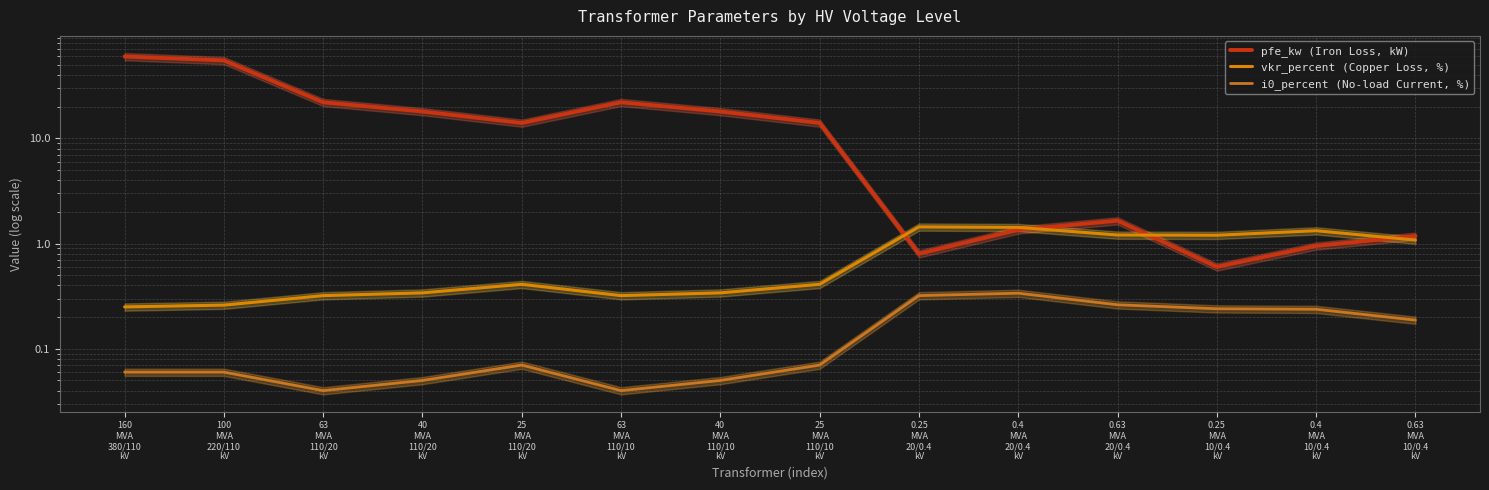

True or false: pfe_kw (Iron Loss, kW) has a value of 1.2 at 0.63
MVA
10/0.4
kV.

True